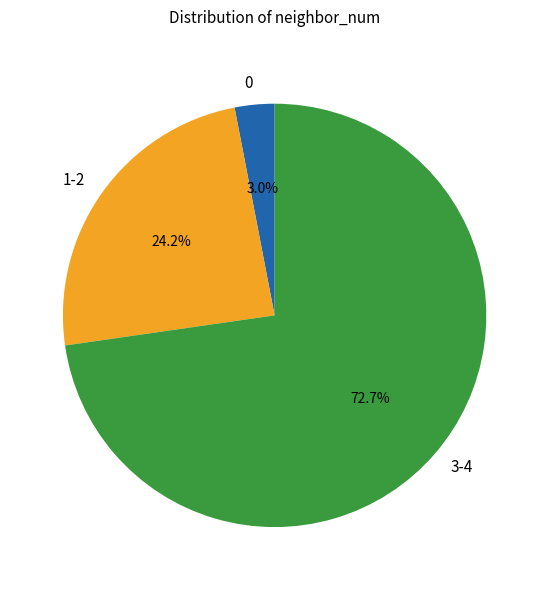

Between 0 and 3-4, which is larger?

3-4